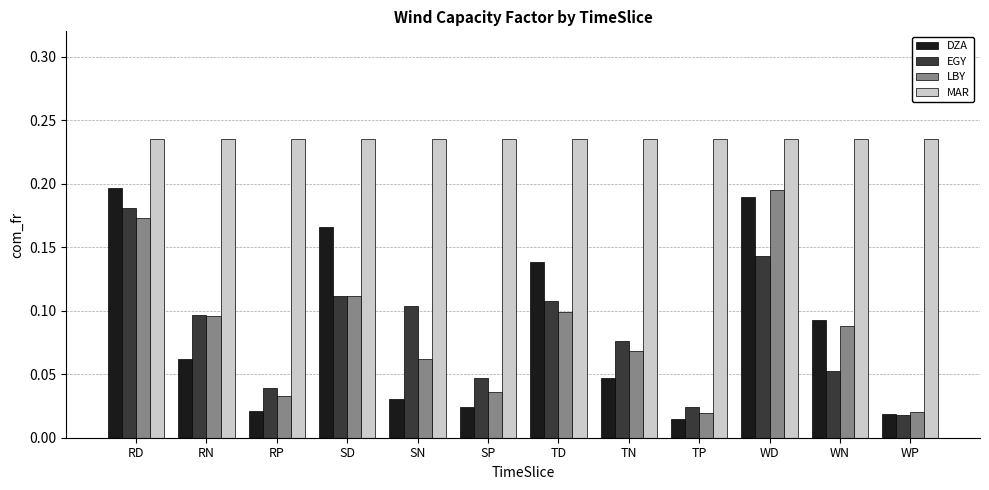

What position from the right is RP?

10